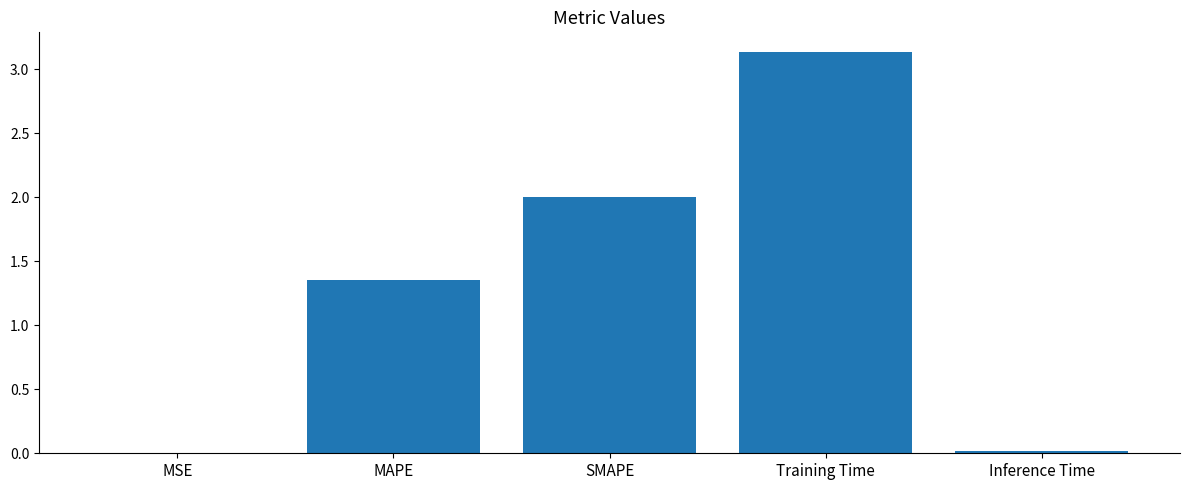

What is the sum of all values?

6.5